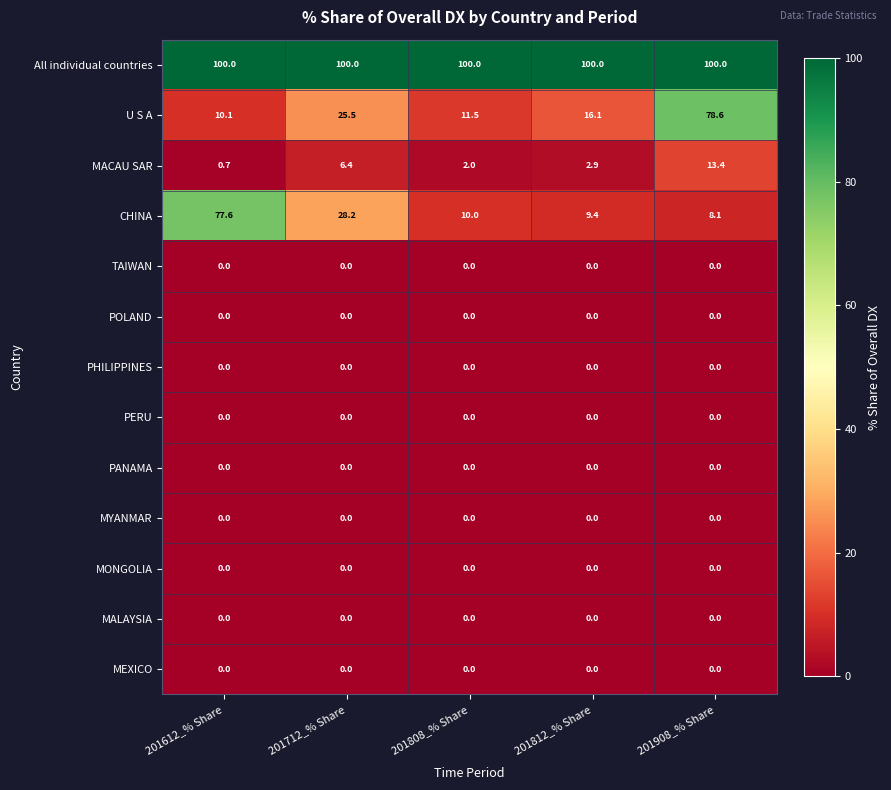

True or false: All individual countries has a value of 62.5 at 201908_% Share.

False